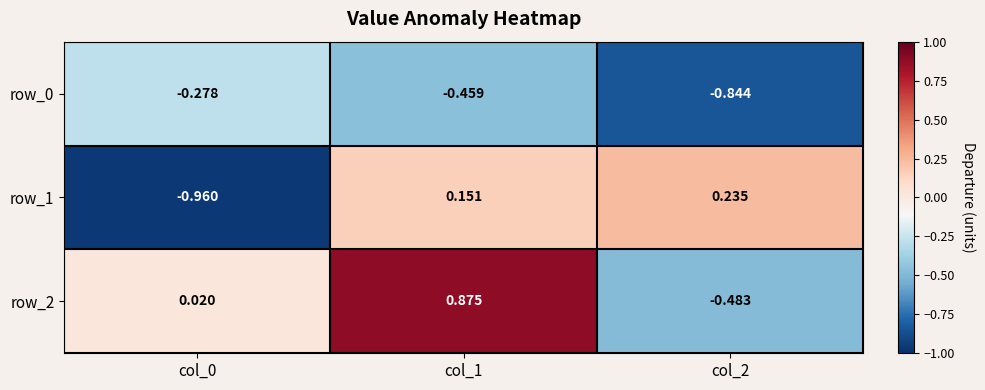

Is the value of row_0 at col_0 greater than the value of row_2 at col_2?

Yes